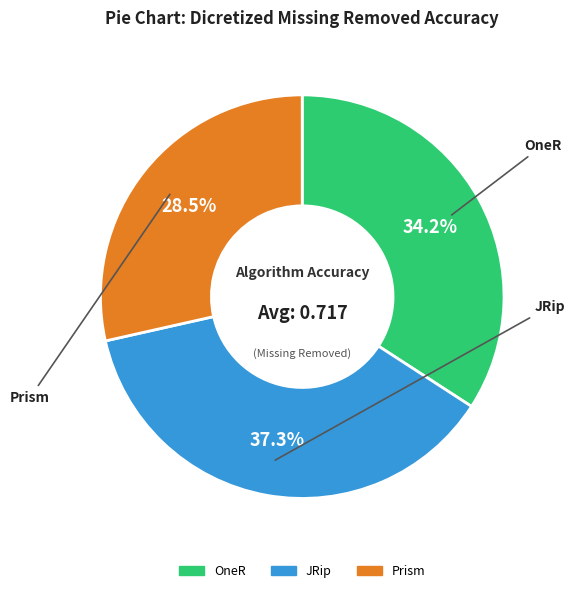

Do OneR and Prism together represent more than half of the pie?

Yes